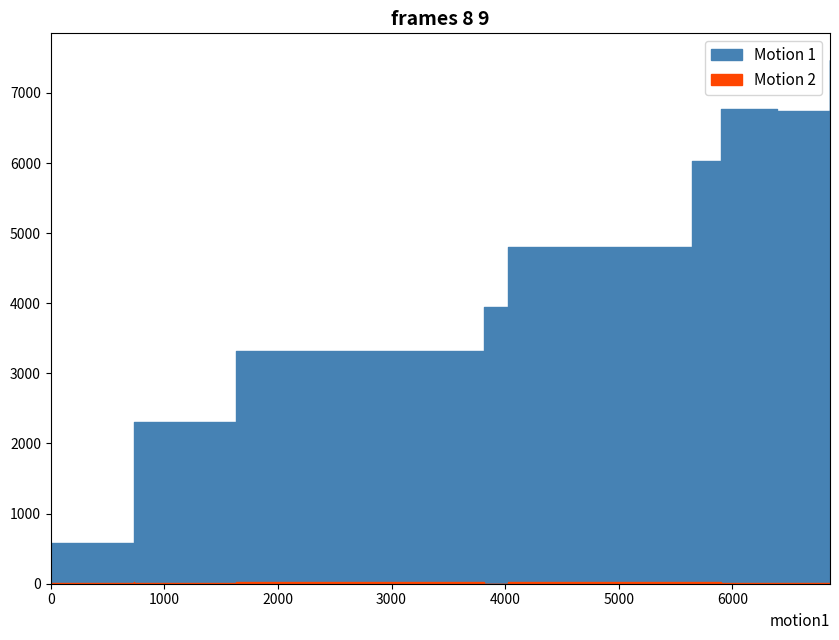

True or false: Motion 2 and Motion 1 intersect in this chart.

False